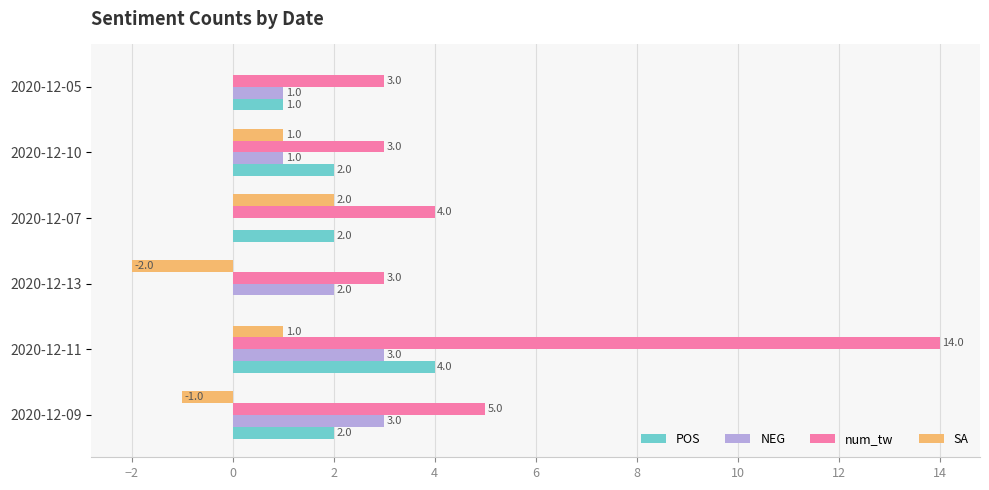

What is the sum of the NEG values at 2020-12-11 and 2020-12-07?

3